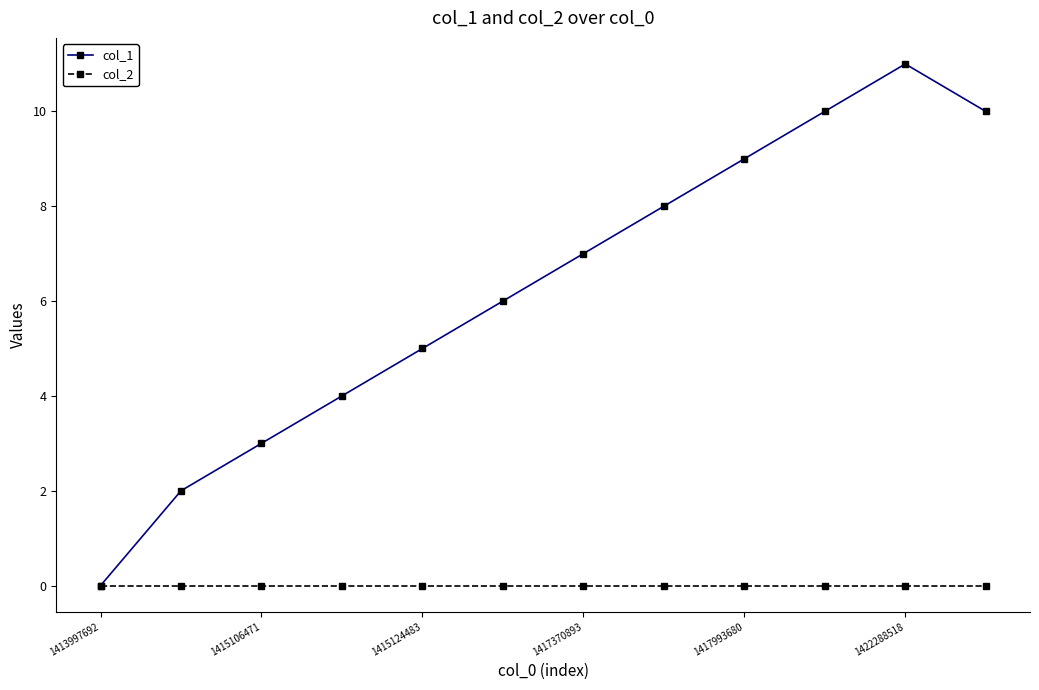

Which series has the widest spread of values?

col_1